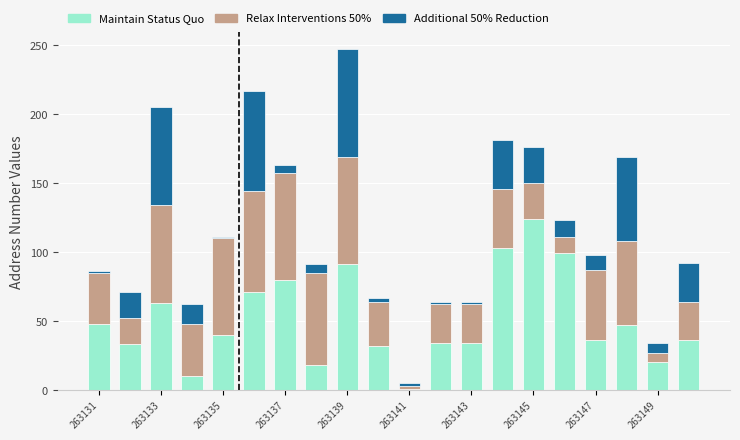

What is the sum of all Maintain Status Quo values?

1020